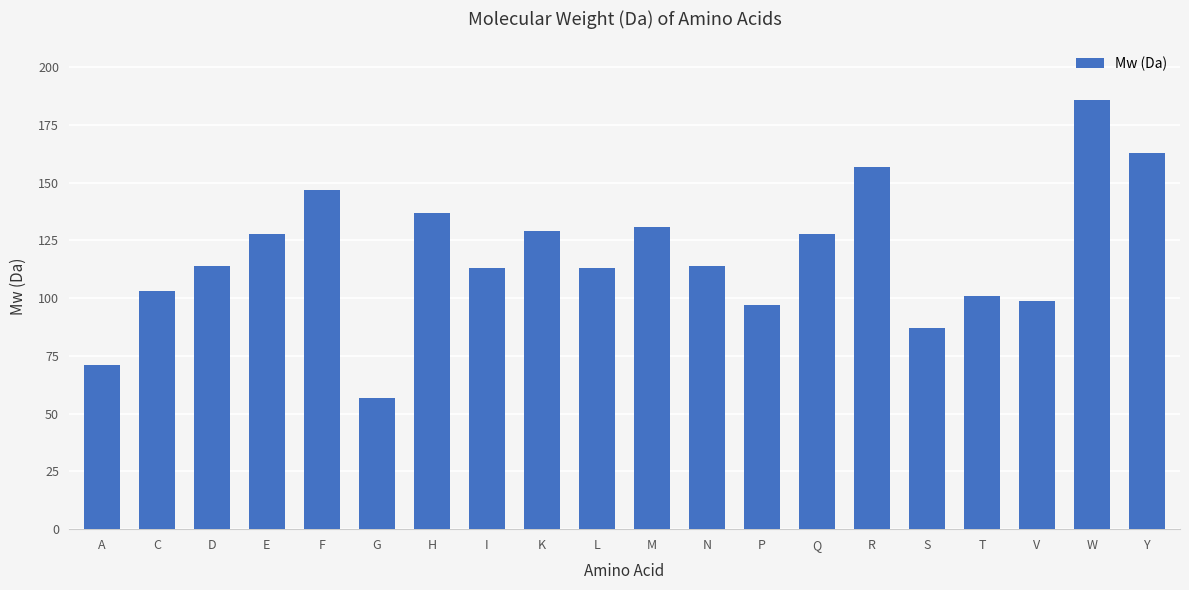

What is the greatest value displayed?

186